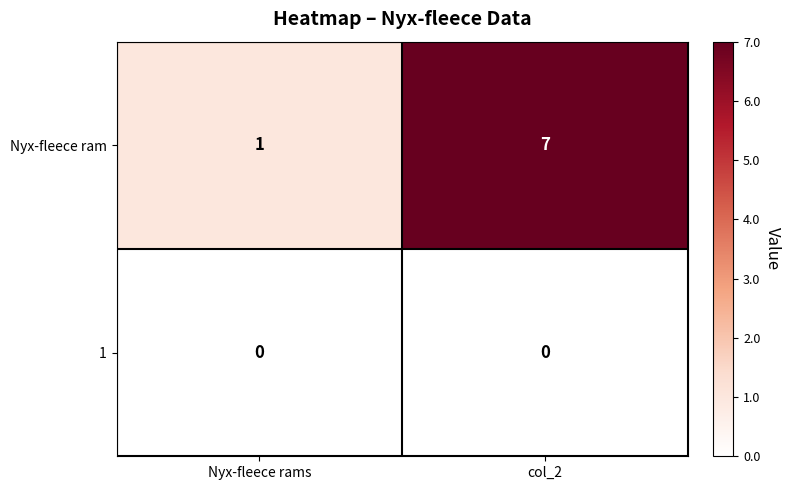

Reading left to right, what are all the values shown in this chart?

Nyx-fleece ram: Nyx-fleece rams=1	col_2=7
1: Nyx-fleece rams=0	col_2=0